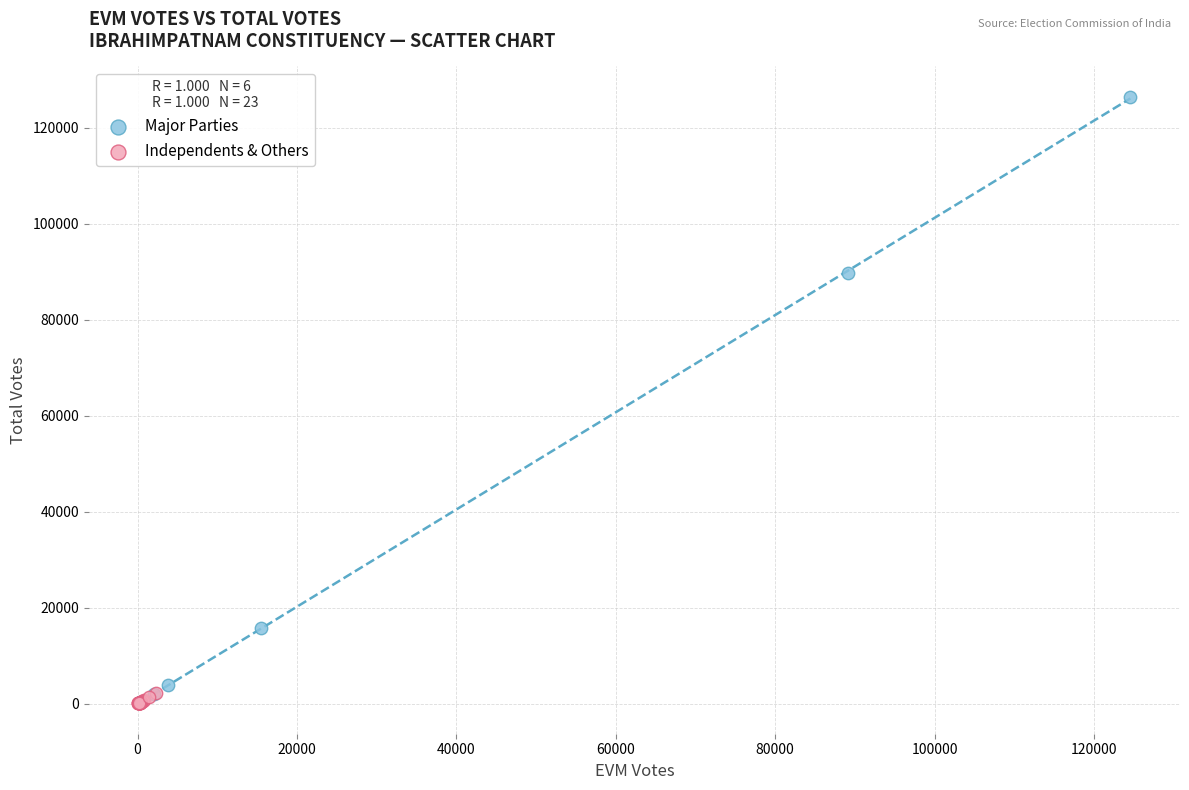

What are all the series names shown in the legend?

Major Parties, Independents & Others